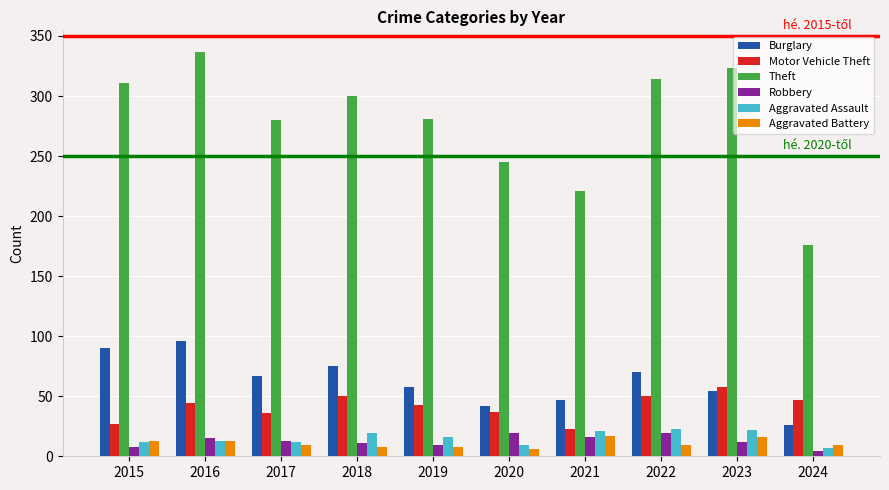

The Motor Vehicle Theft series shows 88 at 2022. True or false?

False